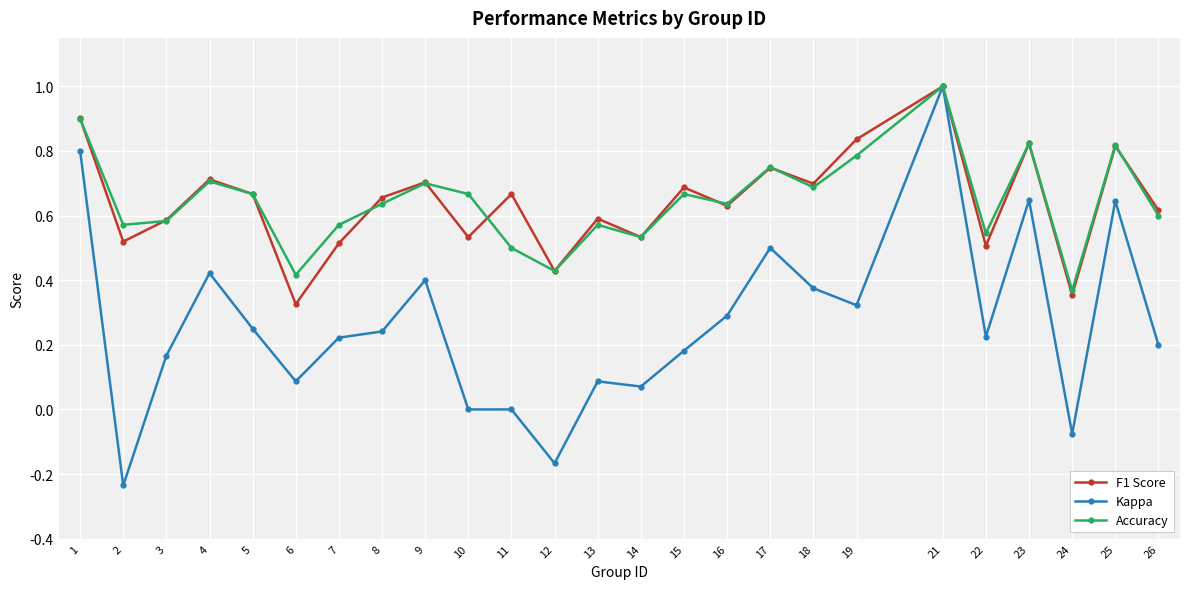

True or false: Accuracy has more than 2 points higher than both neighbors.

True